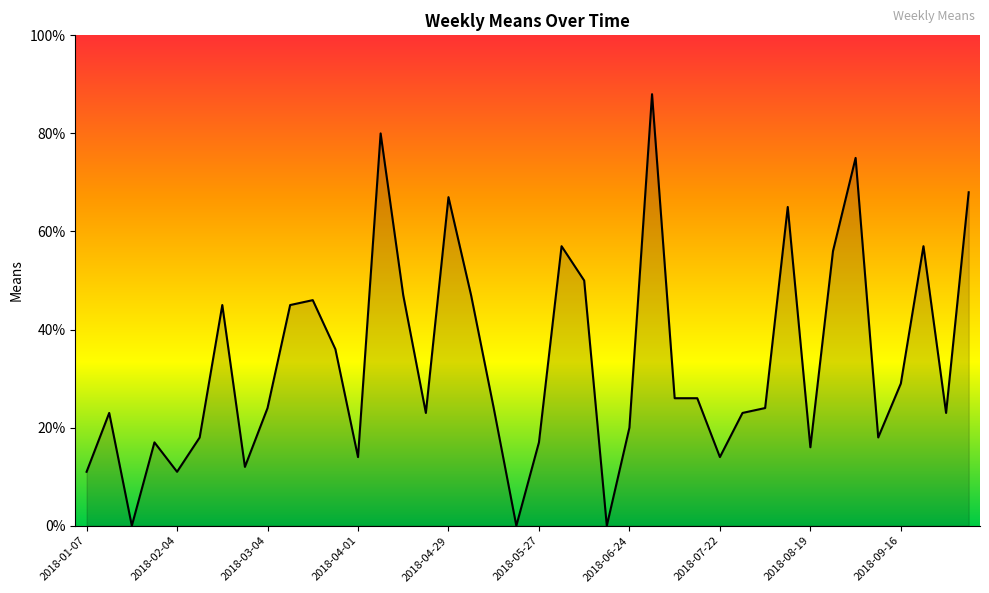

What is the greatest value displayed?

88